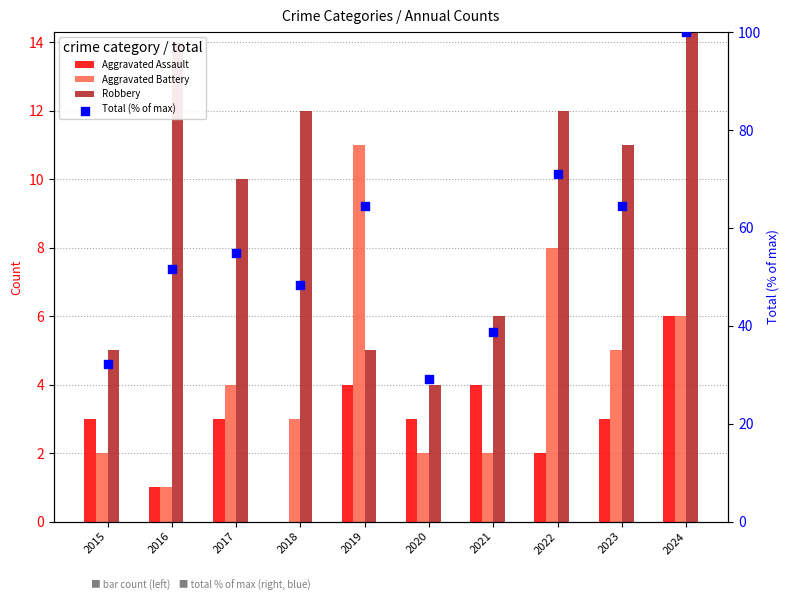

Which series has the largest total across all categories?

Total (% of max)